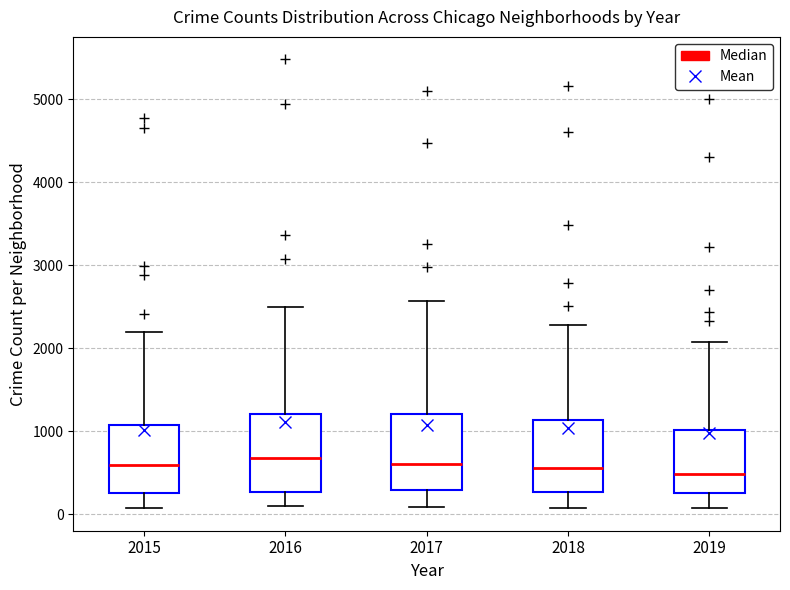

Where does the lower whisker of the box at x = 2015 end on the y-axis? The values are not printed on the chart, so give them approximately, as read against the axis.

100